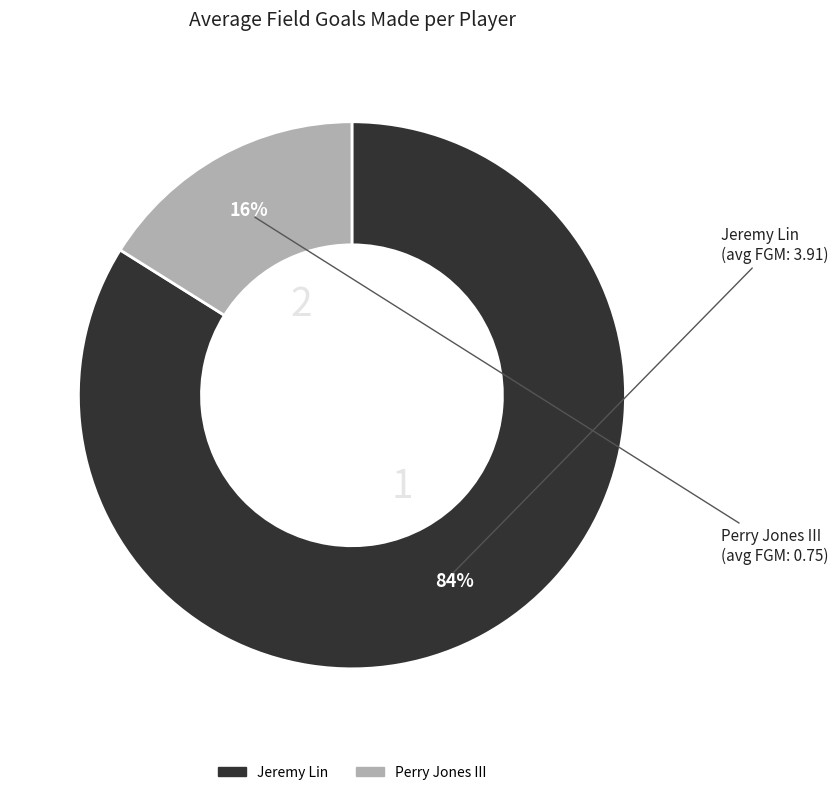

What is the majority slice?

Jeremy Lin